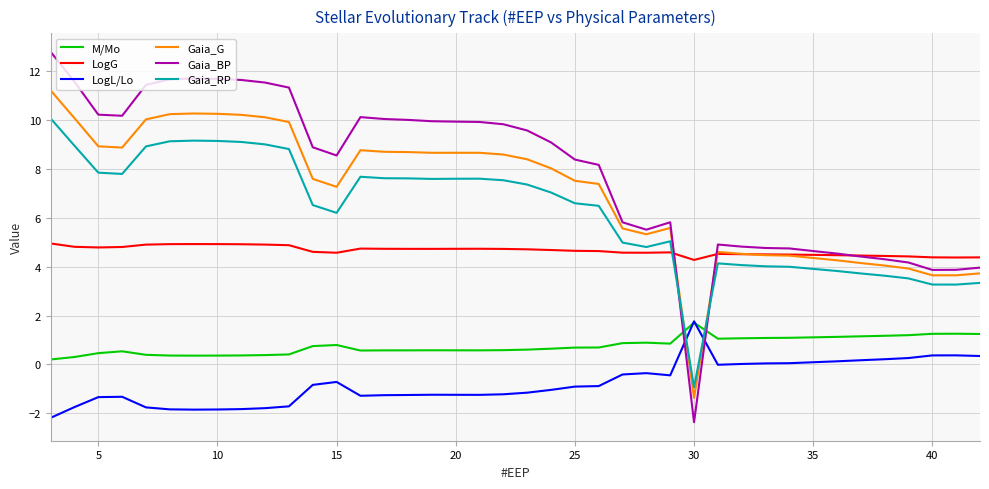

What is the difference between the maximum and second lowest values in the Gaia_BP series?

8.9